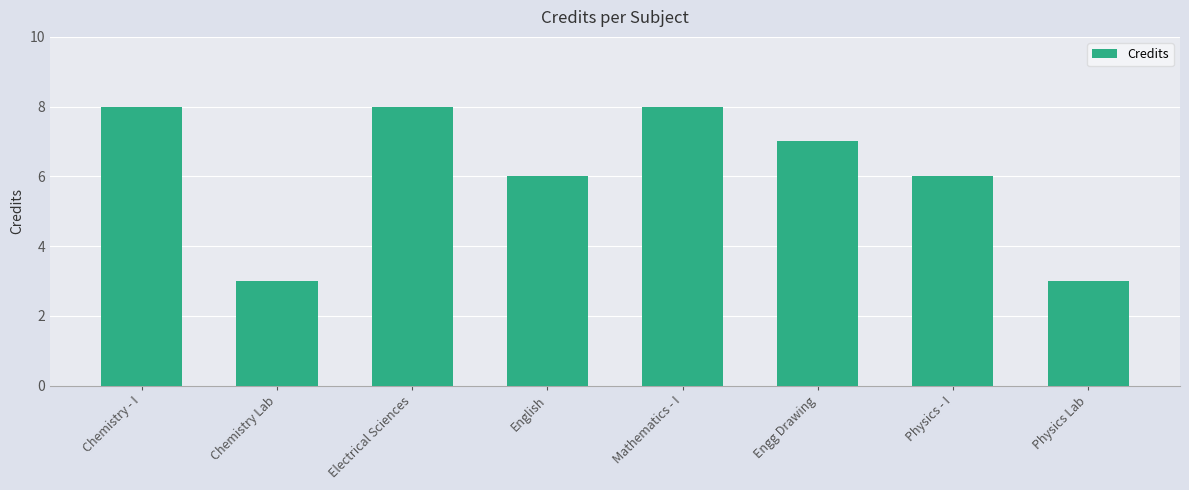

Does the chart contain any negative values?

No